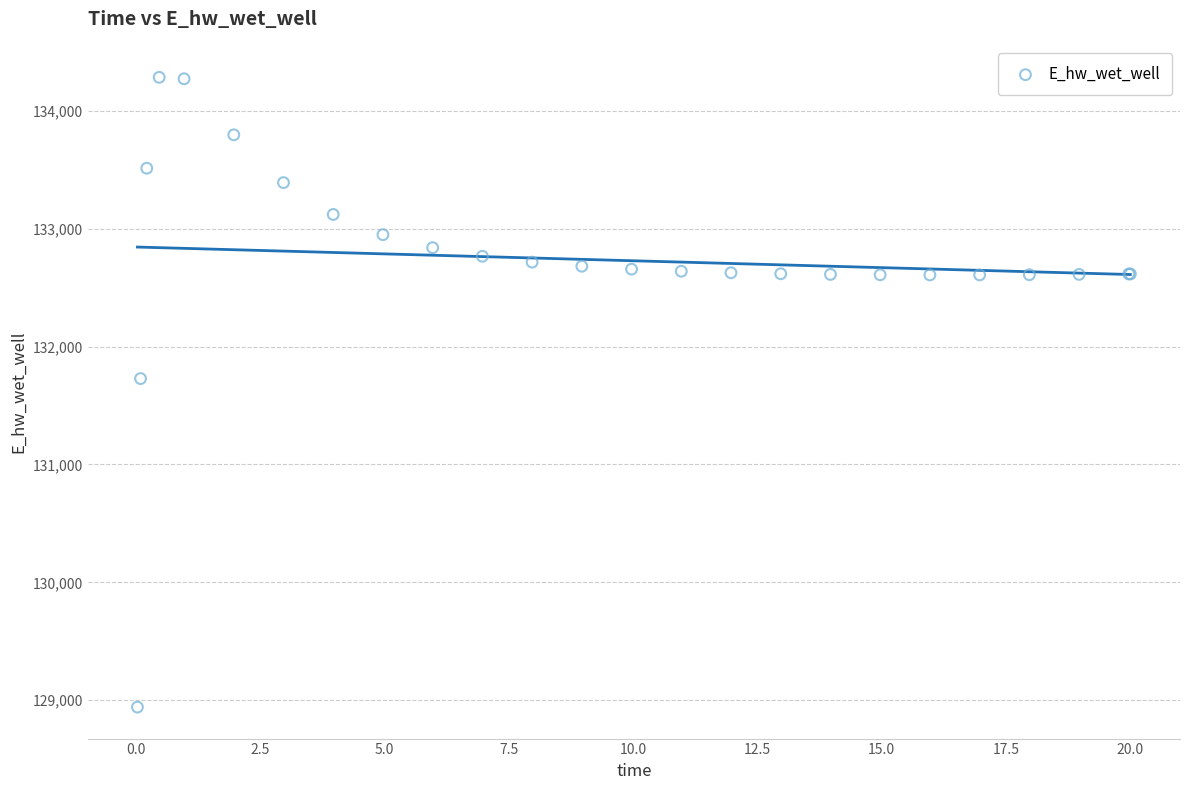

What Y value in the scatter plot is closest to 131612?

131727.9